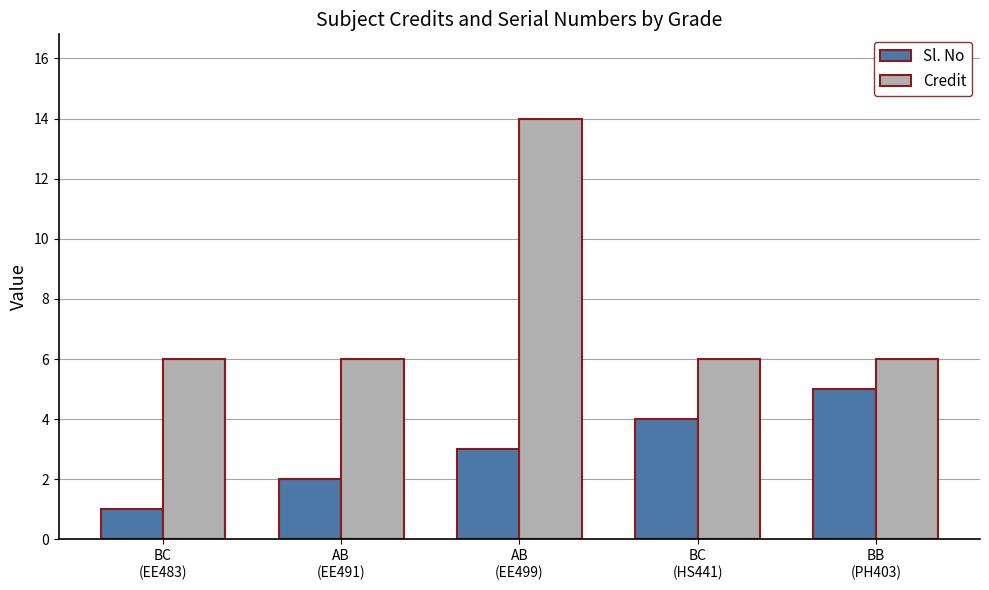

How many distinct data groups are displayed?

2